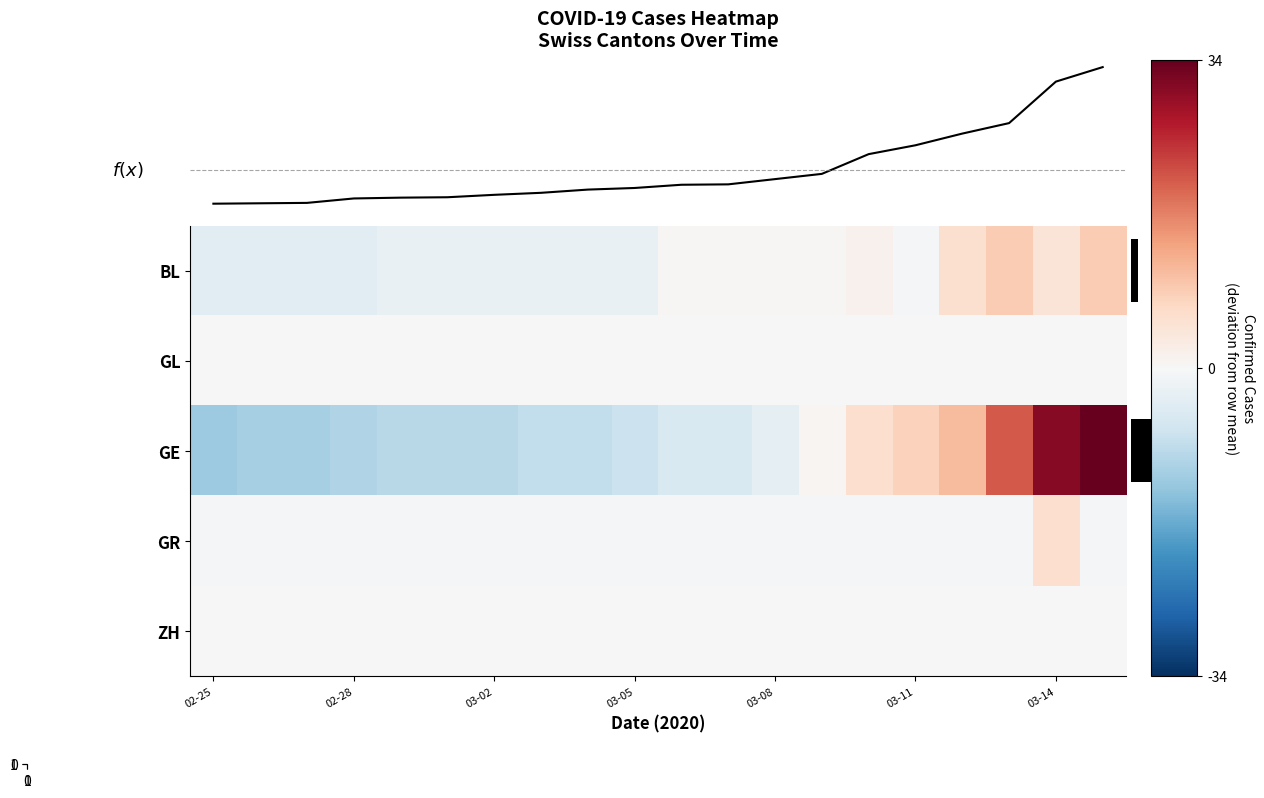

What is the average value of the f(x) series?

84.2